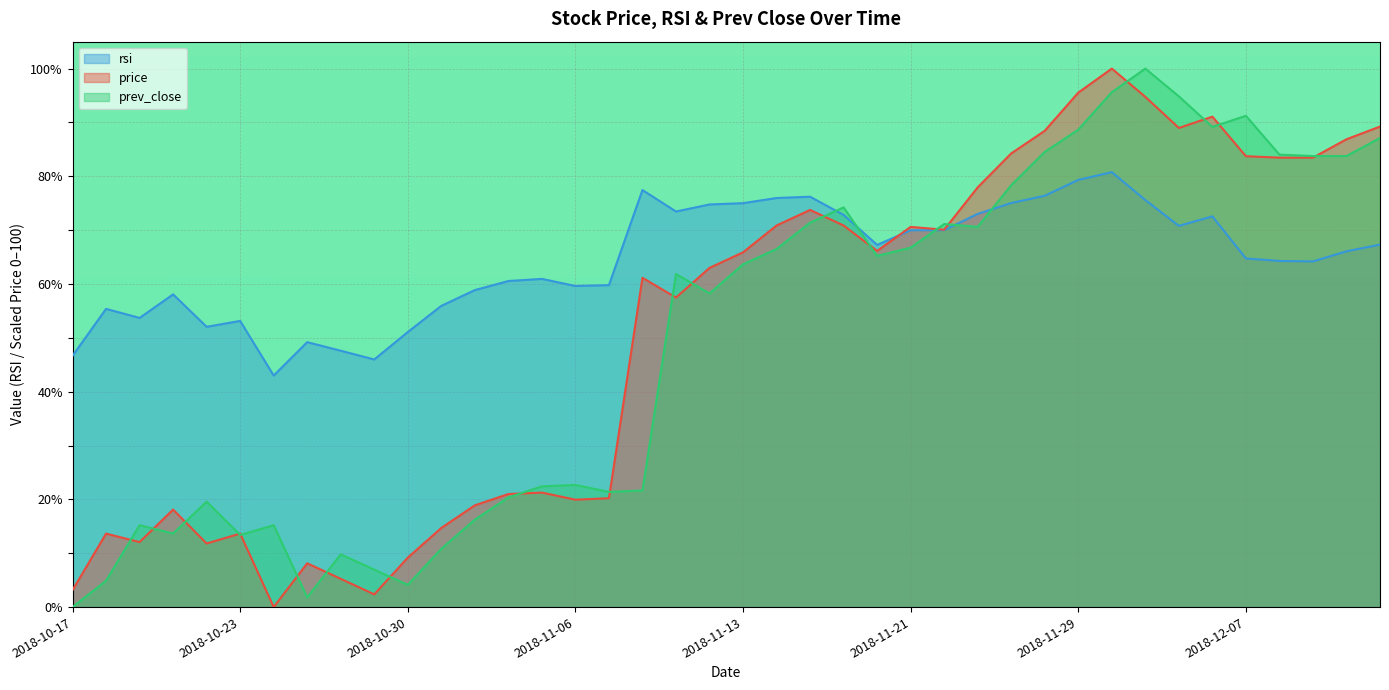

Where is price nearest to the value 50?

2018-11-09